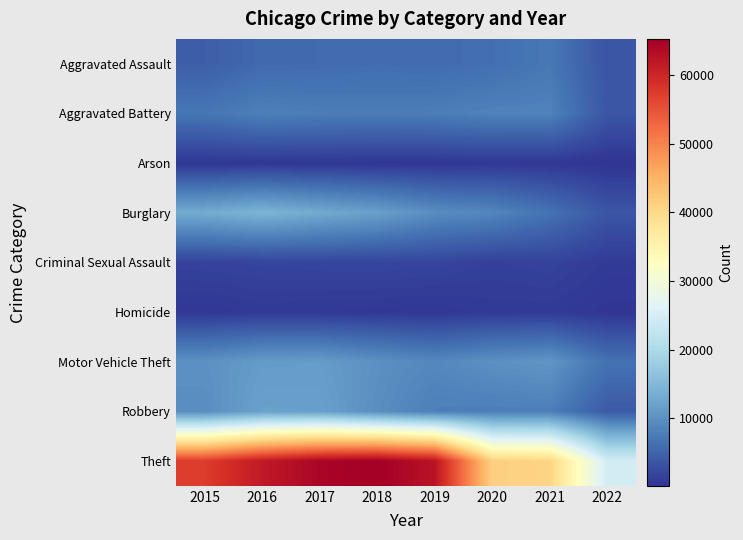

How many data points does each series have?

8